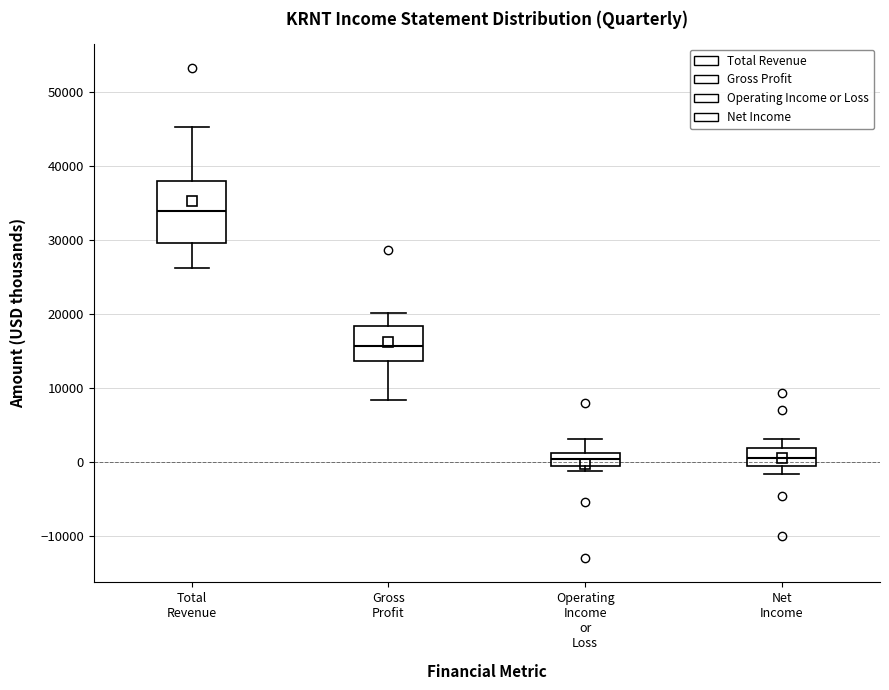

Comparing the boxes themselves (not the whiskers), which one is the tallest?

Total Revenue